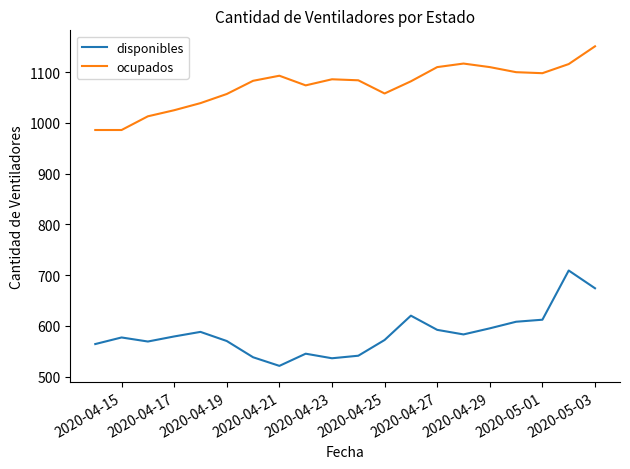

In ocupados, how many points are higher than both neighbors (excluding endpoints)?

3